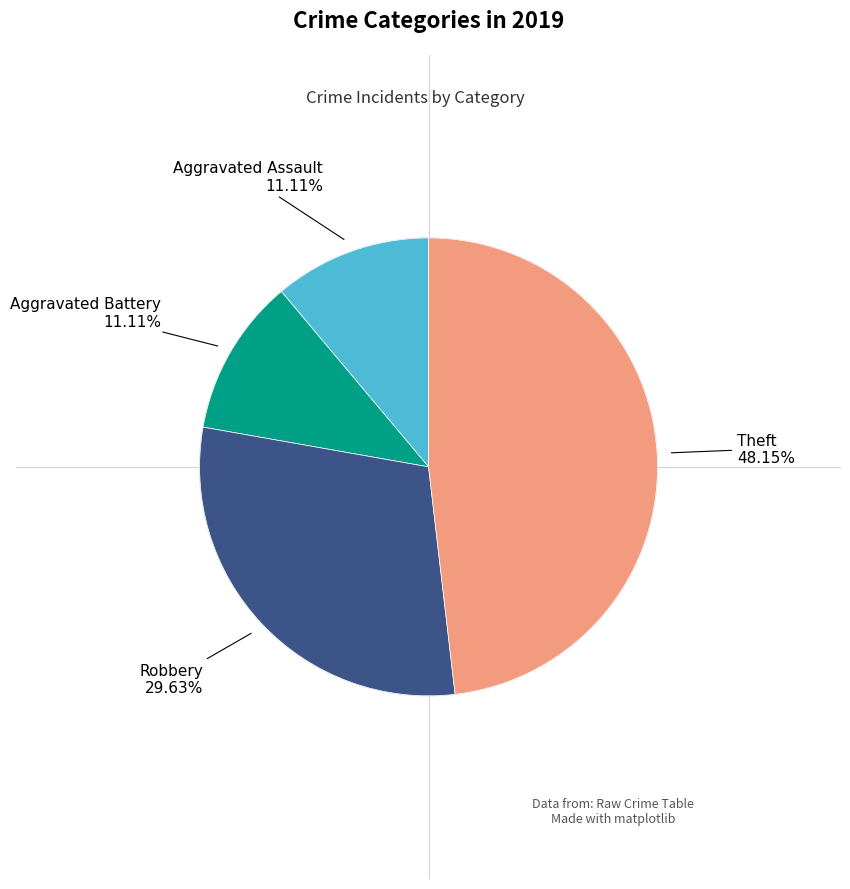

Does Aggravated Battery account for over 50% of the chart?

No